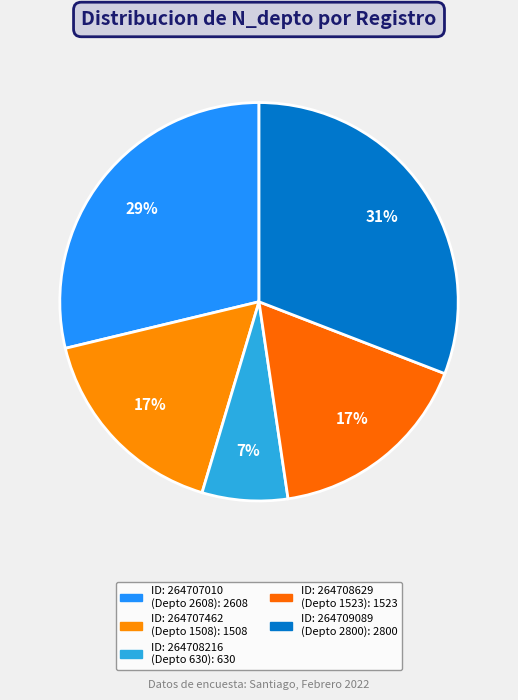

Rank the categories by value from highest to lowest.

264709089, 264707010, 264708629, 264707462, 264708216